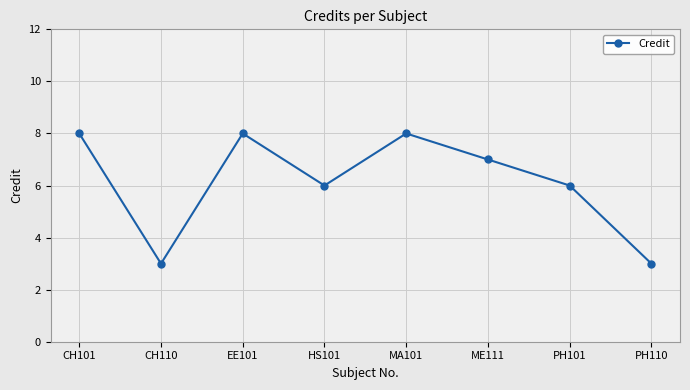

At which label does the data first exceed 7?

CH101